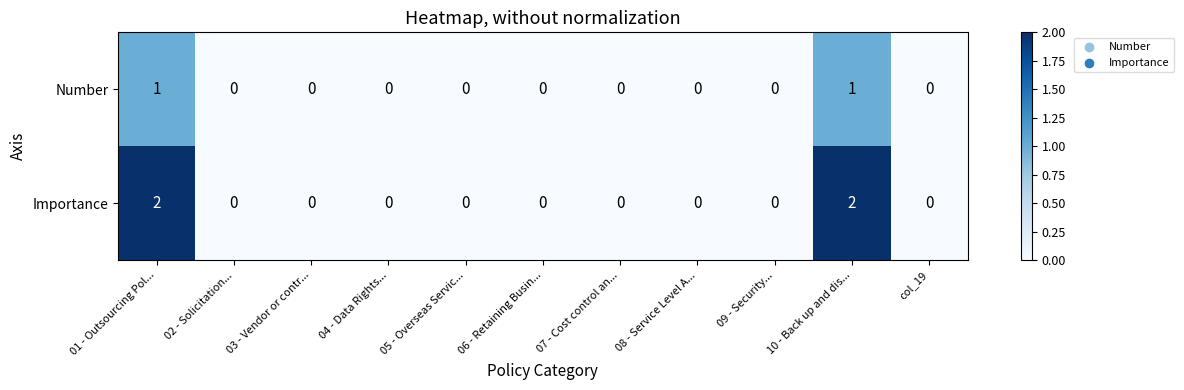

Is the value of Number at 01 - Outsourcing Pol... greater than the value of Importance at 10 - Back up and dis...?

No